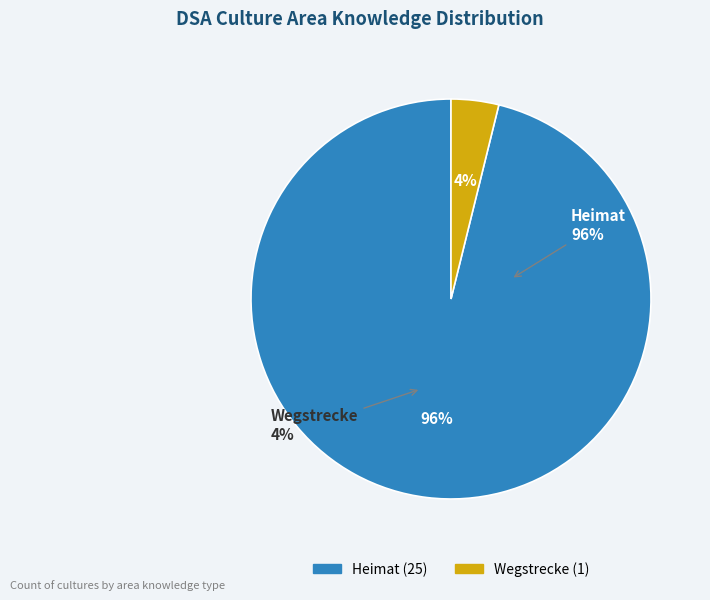

Count the number of slices in the pie.

2